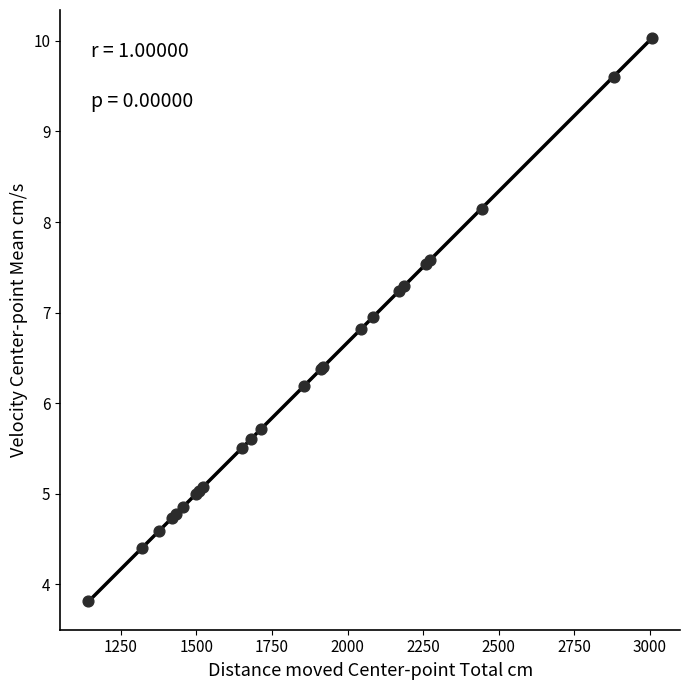

What Y value in the scatter plot is closest to 6?

6.2